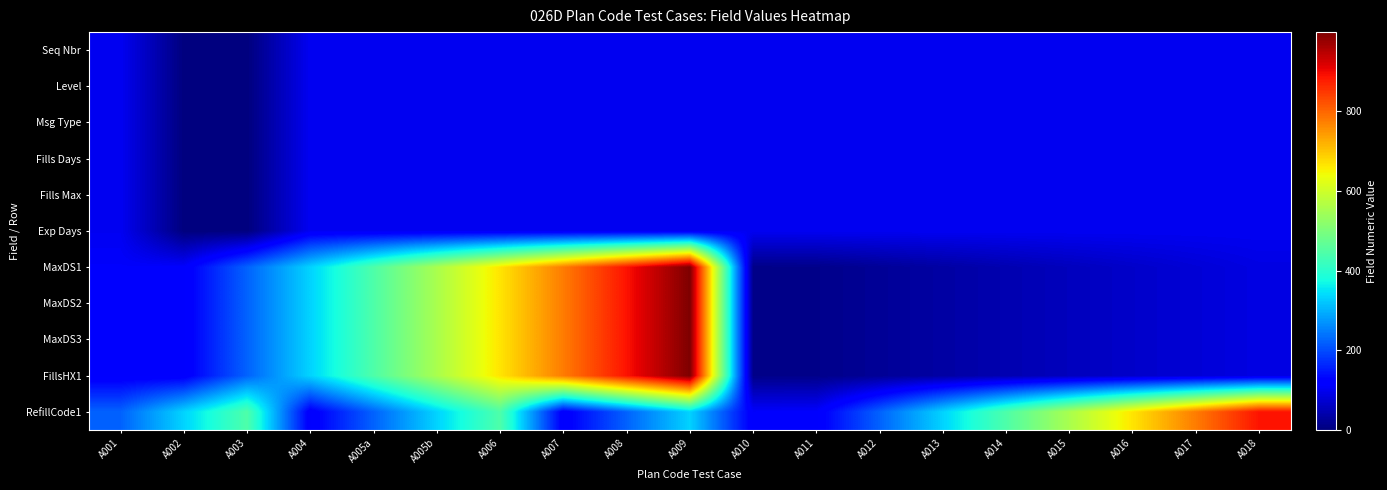

At which category is the sum across all series the highest?

A009